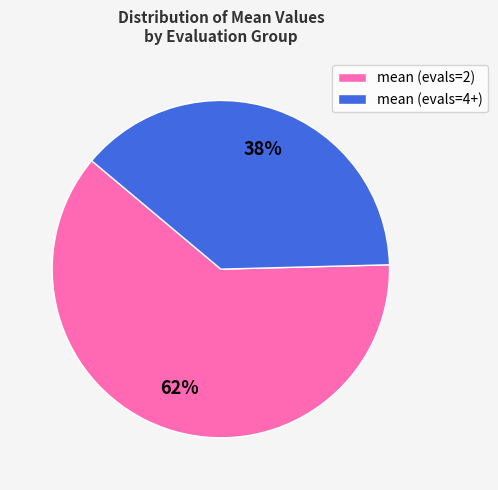

Is there a majority slice in this chart?

Yes